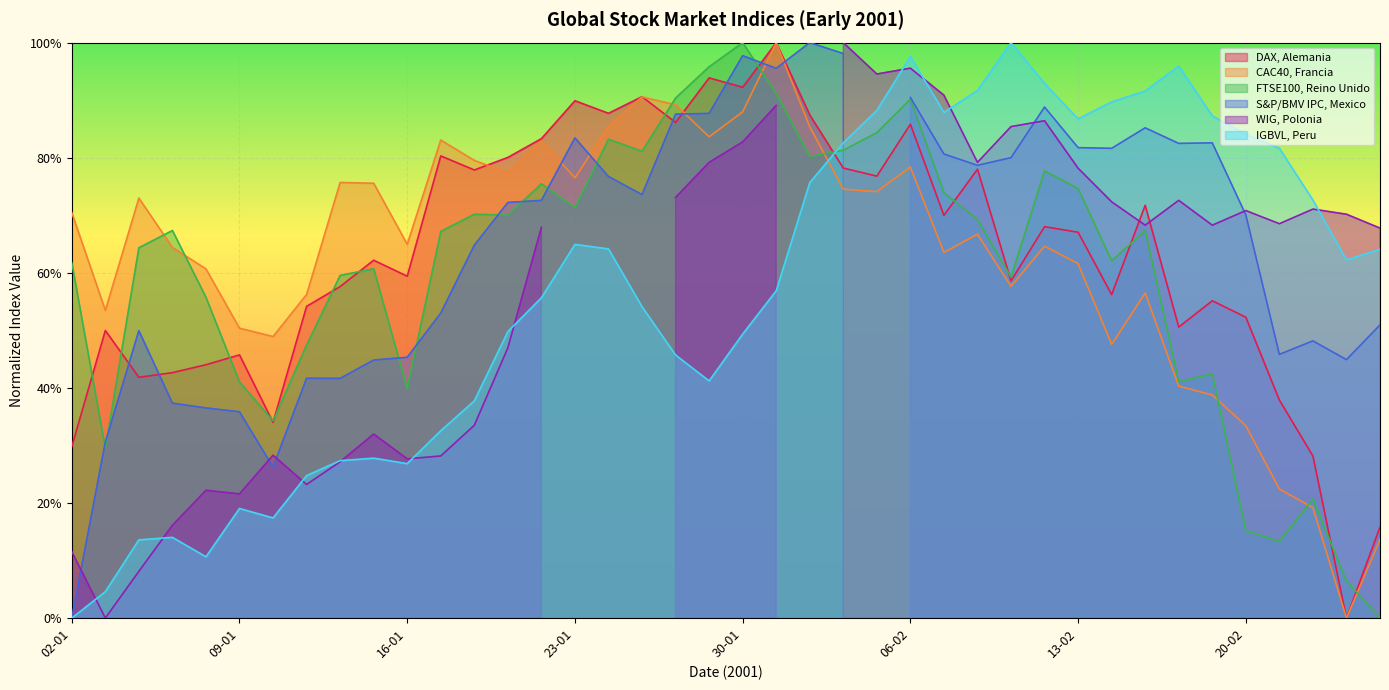

How many data points in CAC40, Francia are above 0?

39